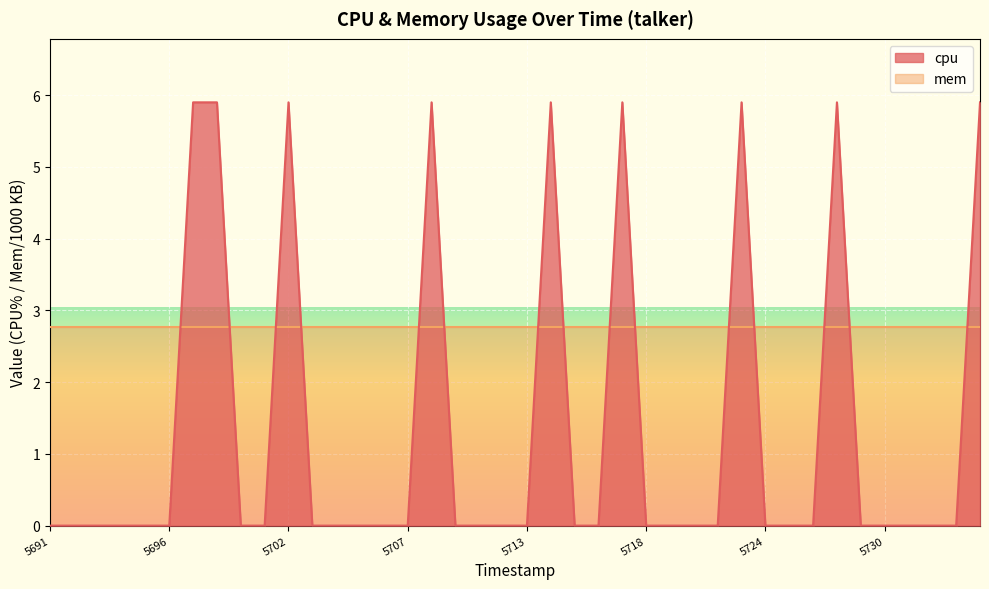

At which category does the chart reach its peak across all series?

1742755697